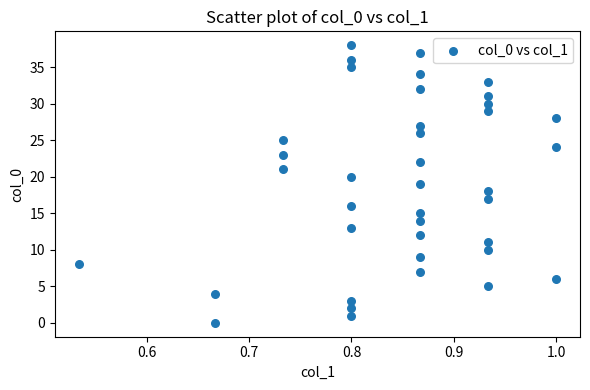

What is the range of Y values (max minus min)?

38